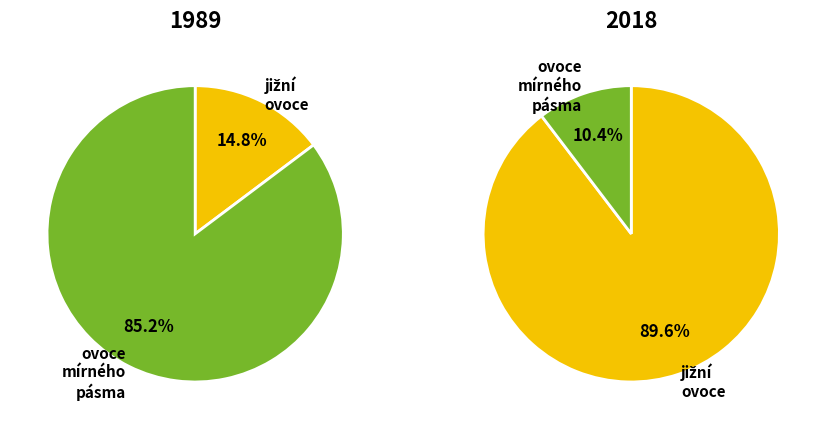

True or false: 8 accounts for 13% of the total.

False